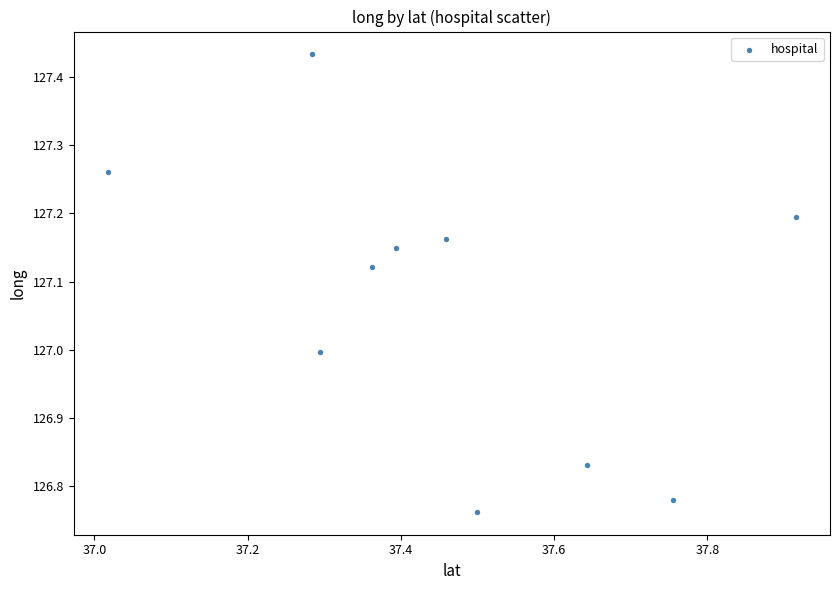

What is the average X value?

37.5